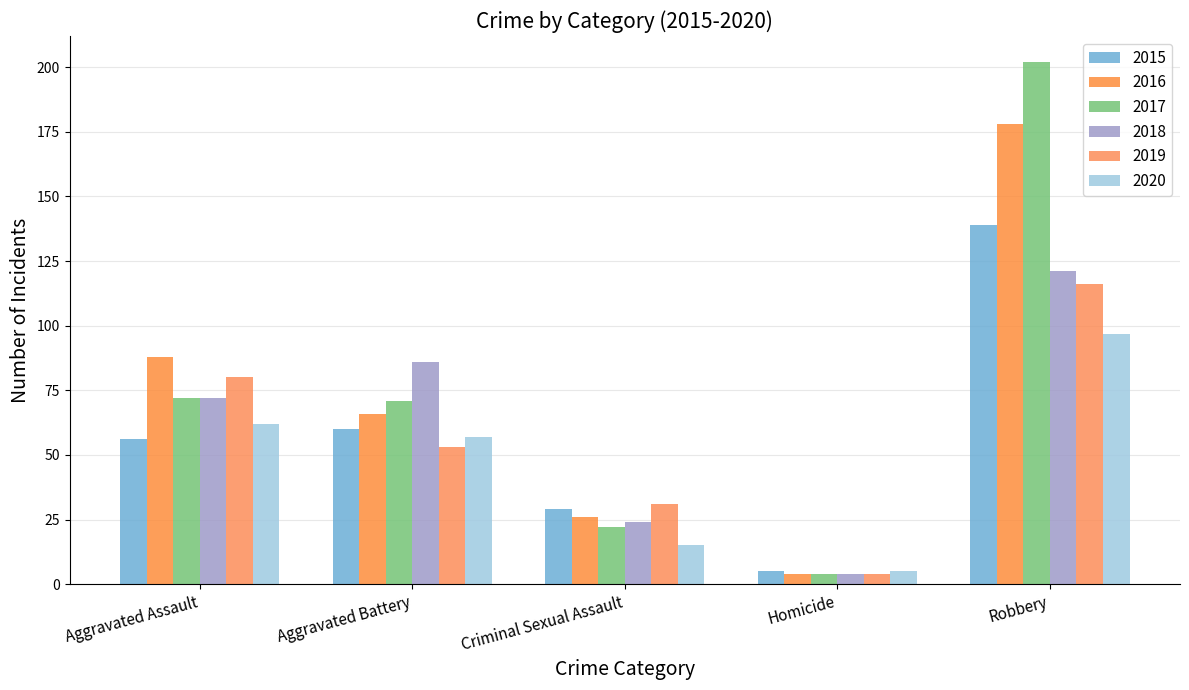

What is the minimum value for 2018?

4